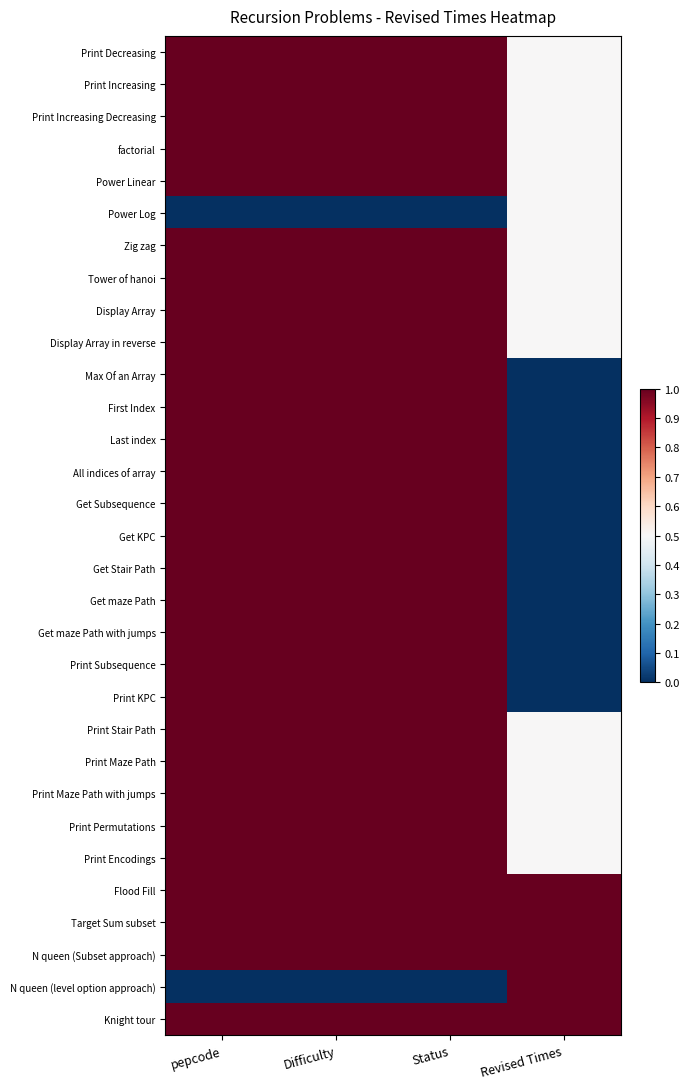

Reading left to right, what are all the values shown in this chart?

Print Decreasing: pepcode=1.0	Difficulty=1.0	Status=1.0	Revised Times=0.5
Print Increasing: pepcode=1.0	Difficulty=1.0	Status=1.0	Revised Times=0.5
Print Increasing Decreasing: pepcode=1.0	Difficulty=1.0	Status=1.0	Revised Times=0.5
factorial: pepcode=1.0	Difficulty=1.0	Status=1.0	Revised Times=0.5
Power Linear: pepcode=1.0	Difficulty=1.0	Status=1.0	Revised Times=0.5
Power Log: pepcode=0.0	Difficulty=0.0	Status=0.0	Revised Times=0.5
Zig zag: pepcode=1.0	Difficulty=1.0	Status=1.0	Revised Times=0.5
Tower of hanoi: pepcode=1.0	Difficulty=1.0	Status=1.0	Revised Times=0.5
Display Array: pepcode=1.0	Difficulty=1.0	Status=1.0	Revised Times=0.5
Display Array in reverse: pepcode=1.0	Difficulty=1.0	Status=1.0	Revised Times=0.5
Max Of an Array: pepcode=1.0	Difficulty=1.0	Status=1.0	Revised Times=0.0
First Index: pepcode=1.0	Difficulty=1.0	Status=1.0	Revised Times=0.0
Last index: pepcode=1.0	Difficulty=1.0	Status=1.0	Revised Times=0.0
All indices of array: pepcode=1.0	Difficulty=1.0	Status=1.0	Revised Times=0.0
Get Subsequence: pepcode=1.0	Difficulty=1.0	Status=1.0	Revised Times=0.0
Get KPC: pepcode=1.0	Difficulty=1.0	Status=1.0	Revised Times=0.0
Get Stair Path: pepcode=1.0	Difficulty=1.0	Status=1.0	Revised Times=0.0
Get maze Path: pepcode=1.0	Difficulty=1.0	Status=1.0	Revised Times=0.0
Get maze Path with jumps: pepcode=1.0	Difficulty=1.0	Status=1.0	Revised Times=0.0
Print Subsequence: pepcode=1.0	Difficulty=1.0	Status=1.0	Revised Times=0.0
Print KPC: pepcode=1.0	Difficulty=1.0	Status=1.0	Revised Times=0.0
Print Stair Path: pepcode=1.0	Difficulty=1.0	Status=1.0	Revised Times=0.5
Print Maze Path: pepcode=1.0	Difficulty=1.0	Status=1.0	Revised Times=0.5
Print Maze Path with jumps: pepcode=1.0	Difficulty=1.0	Status=1.0	Revised Times=0.5
Print Permutations: pepcode=1.0	Difficulty=1.0	Status=1.0	Revised Times=0.5
Print Encodings: pepcode=1.0	Difficulty=1.0	Status=1.0	Revised Times=0.5
Flood Fill: pepcode=1.0	Difficulty=1.0	Status=1.0	Revised Times=1.0
Target Sum subset: pepcode=1.0	Difficulty=1.0	Status=1.0	Revised Times=1.0
N queen (Subset approach): pepcode=1.0	Difficulty=1.0	Status=1.0	Revised Times=1.0
N queen (level option approach): pepcode=0.0	Difficulty=0.0	Status=0.0	Revised Times=1.0
Knight tour: pepcode=1.0	Difficulty=1.0	Status=1.0	Revised Times=1.0